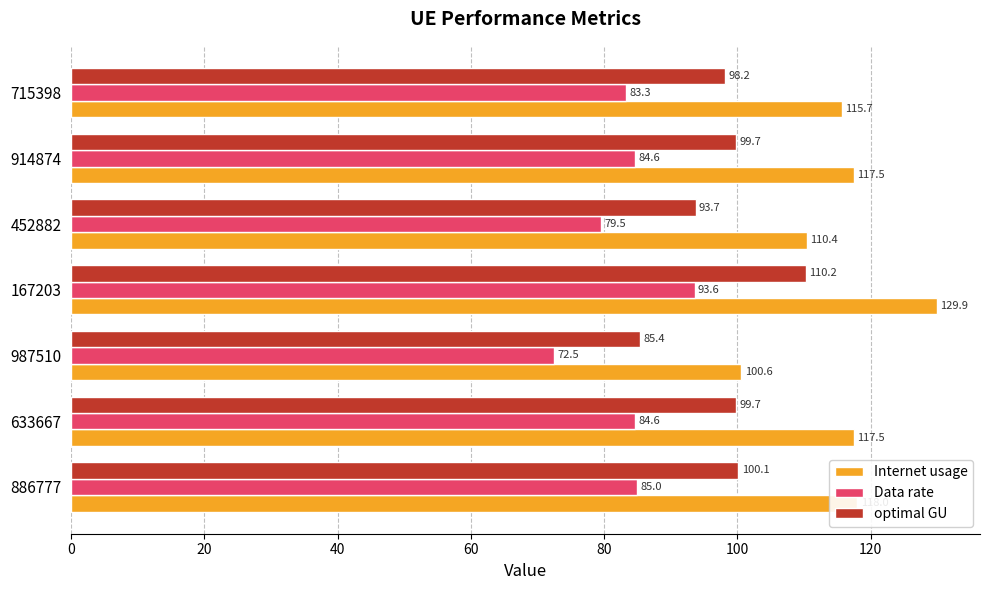

What is the average value of the Internet usage series?

115.7